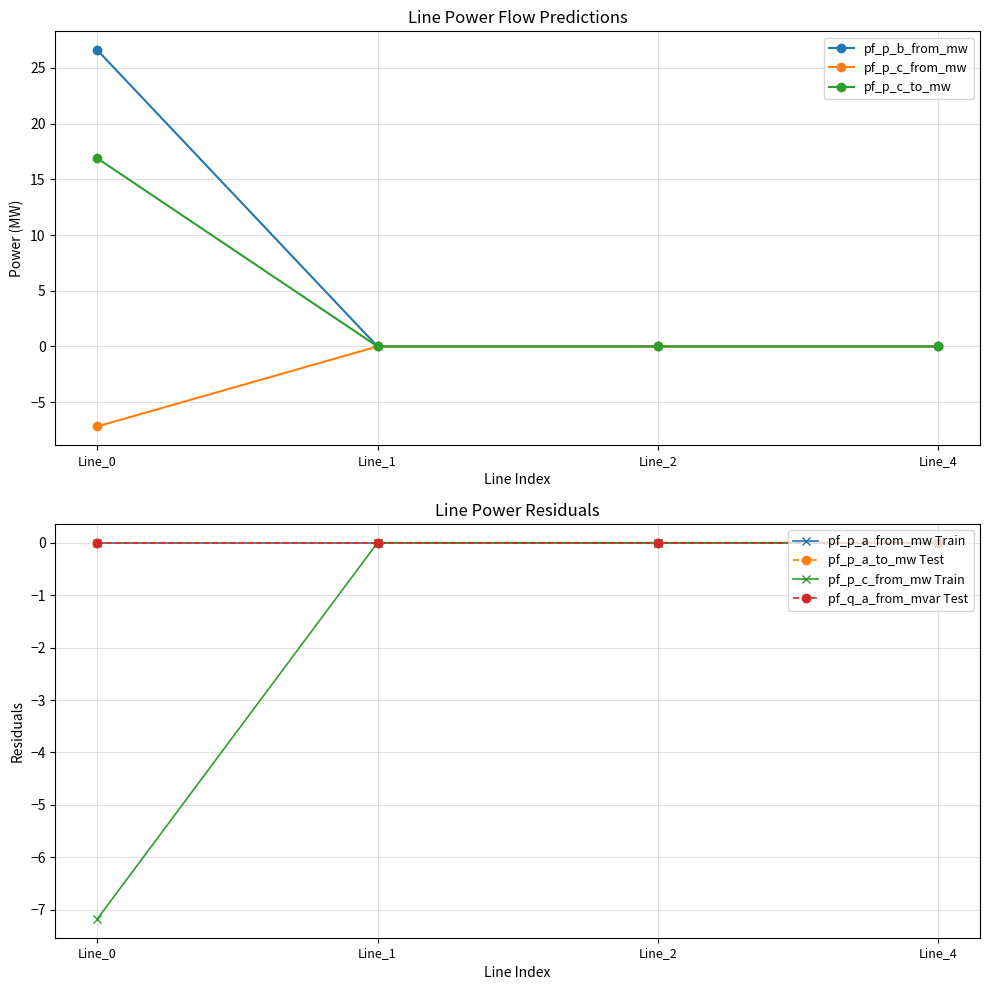

Which series changed the most between Line_1 and Line_2?

pf_p_c_to_mw